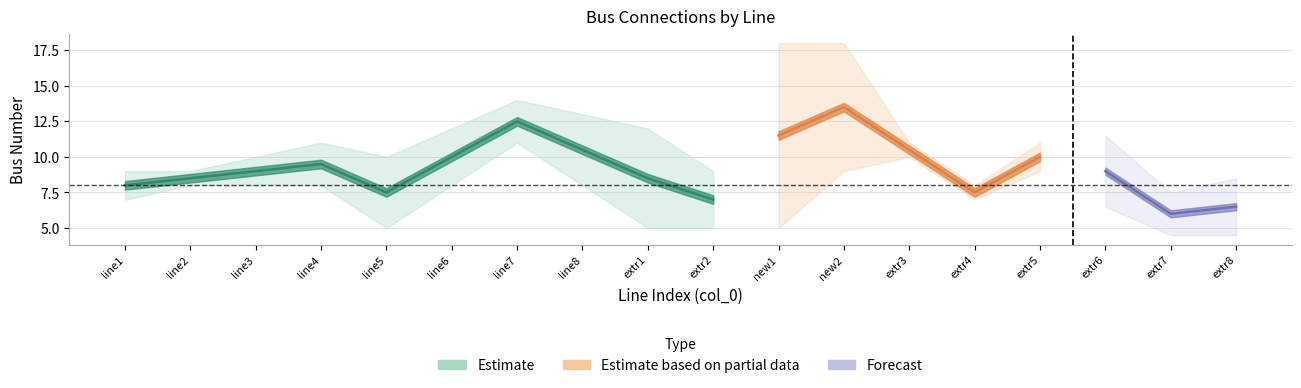

Where is to_bus nearest to the value 8?

1